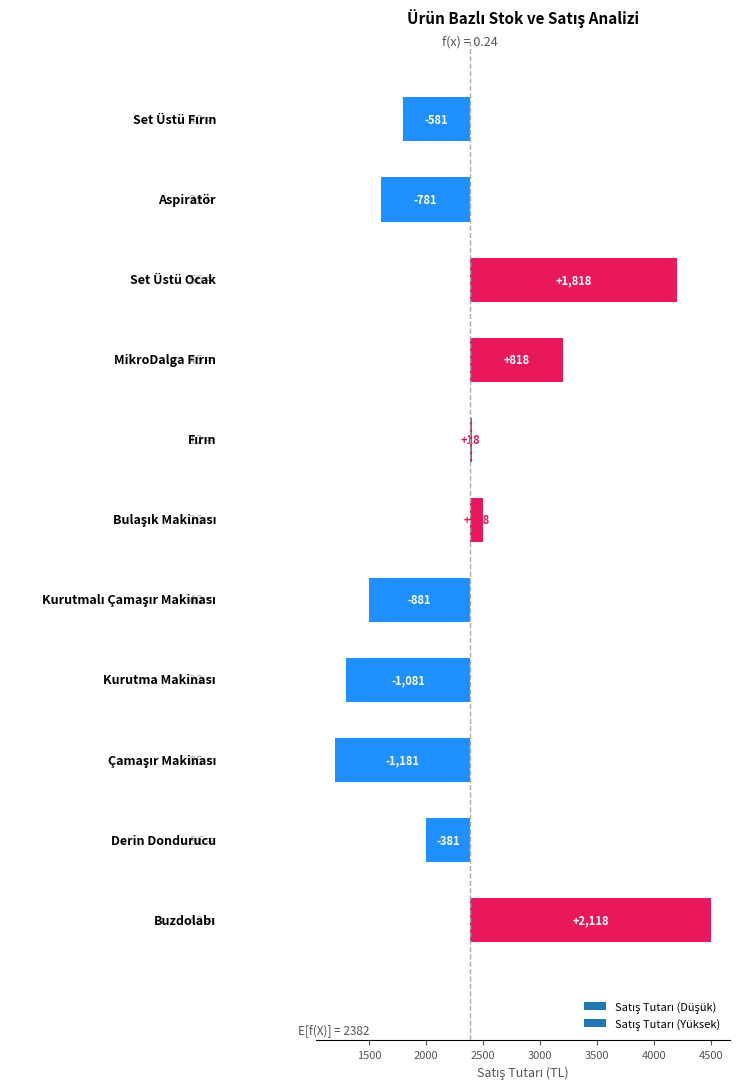

What is the minimum value shown in the chart?

-1181.8